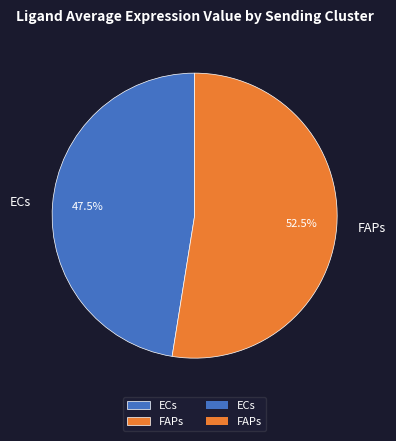

How many segments does this pie chart have?

2